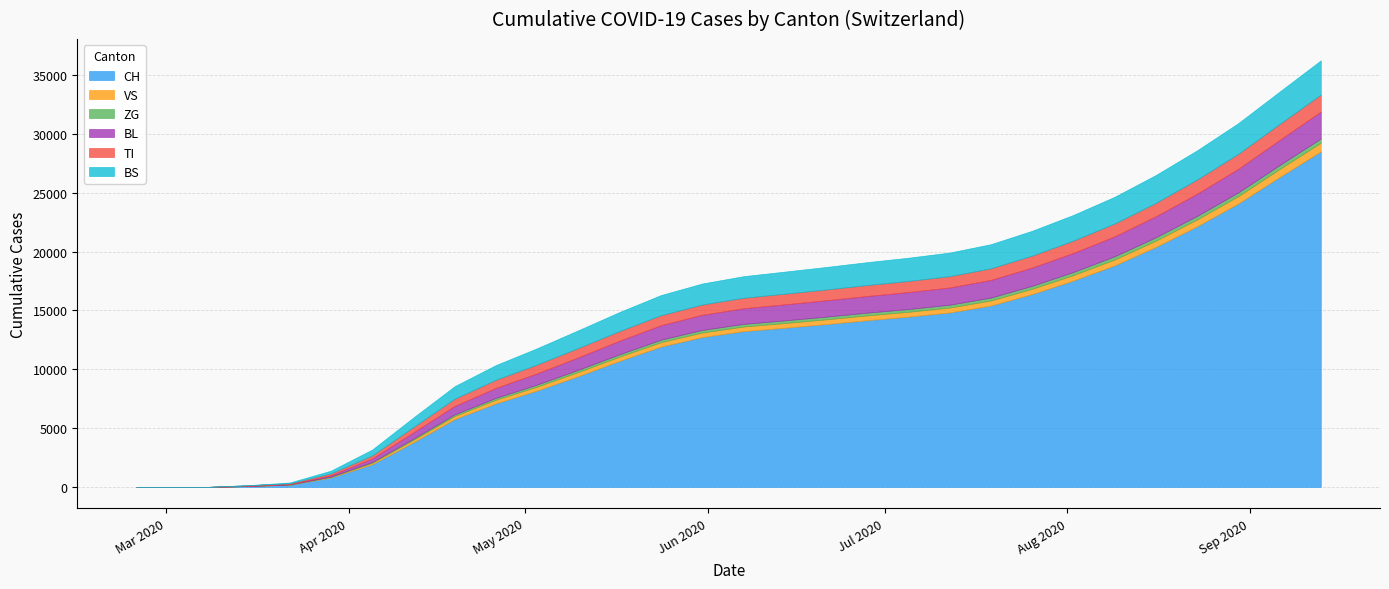

Which series has the largest total across all categories?

CH